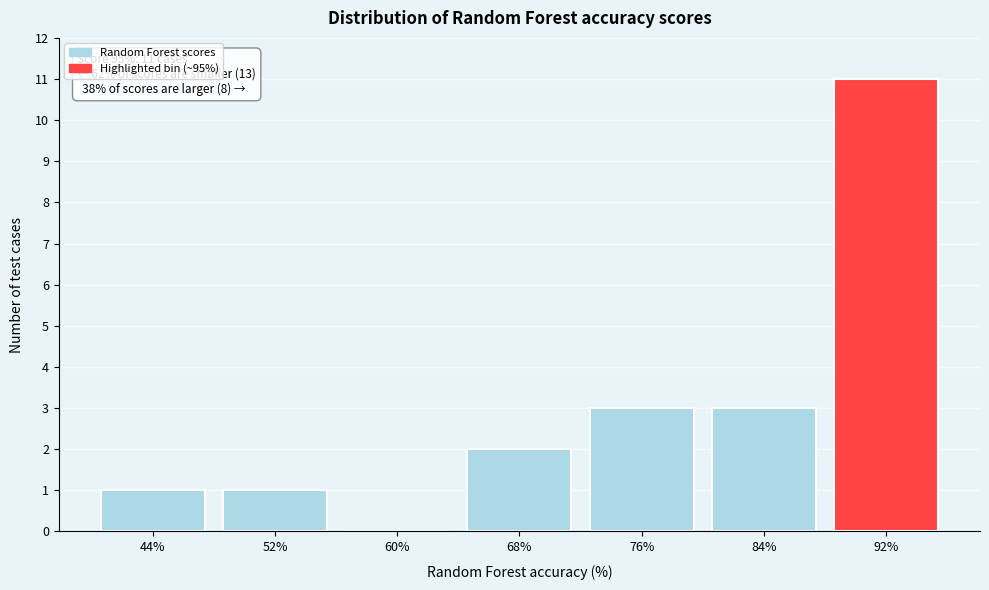

Reading left to right, what are all the values shown in this chart?

44%=1	52%=1	60%=0	68%=2	76%=3	84%=3	92%=11